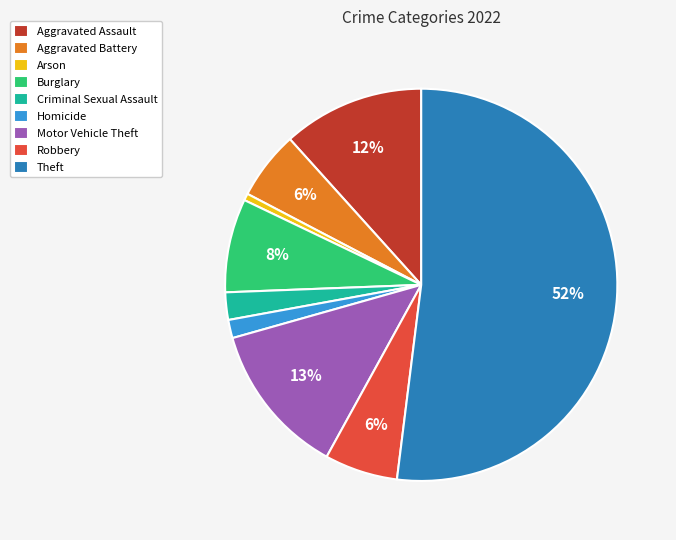

To the nearest percent, what is the difference between the Aggravated Assault and Homicide slice percentages?

10%